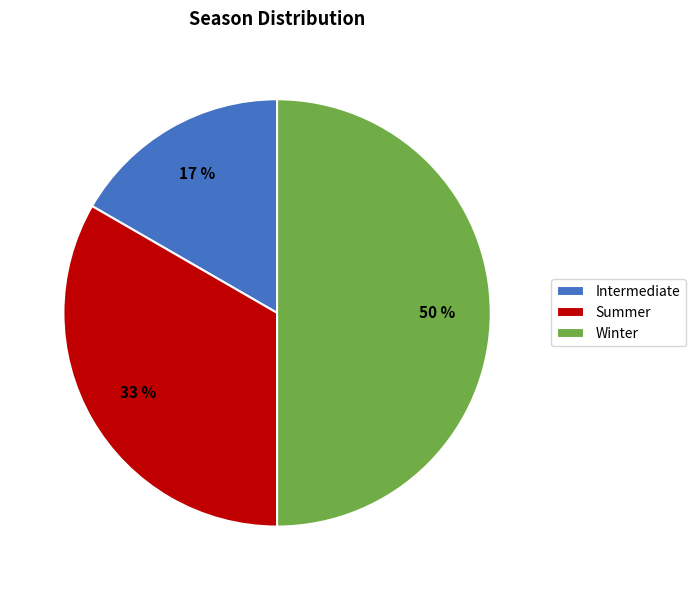

What is the smallest slice in the pie chart?

Intermediate